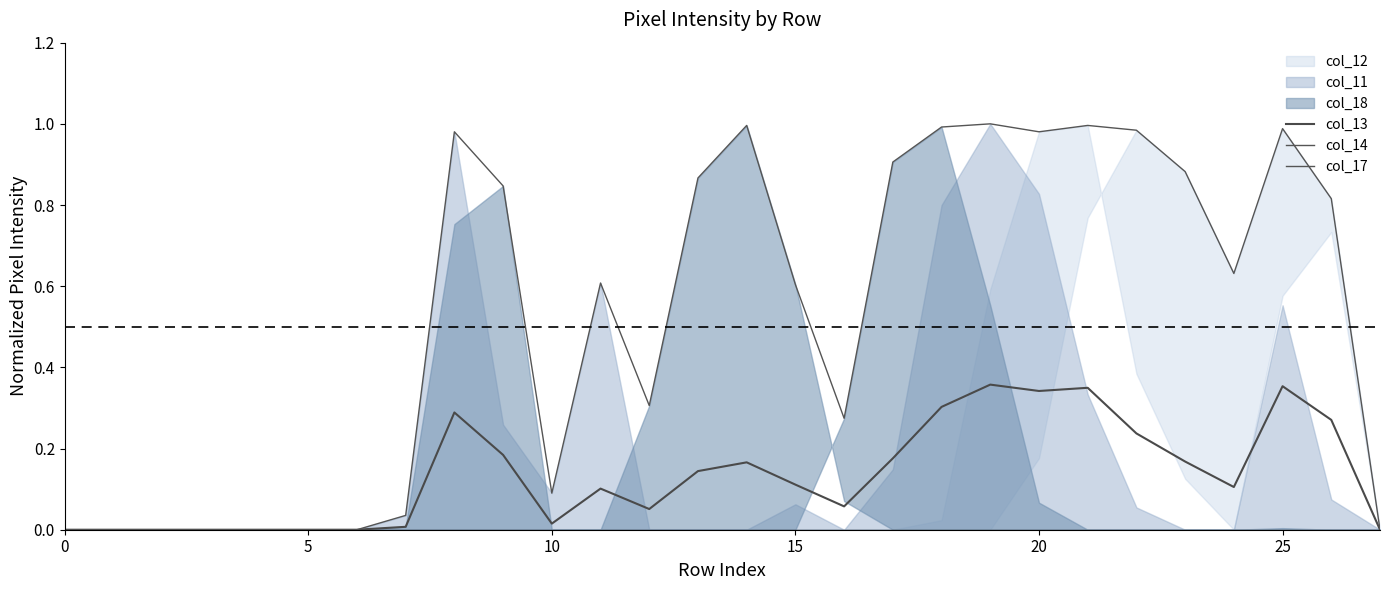

True or false: col_14 has more than 0 points higher than both neighbors.

True